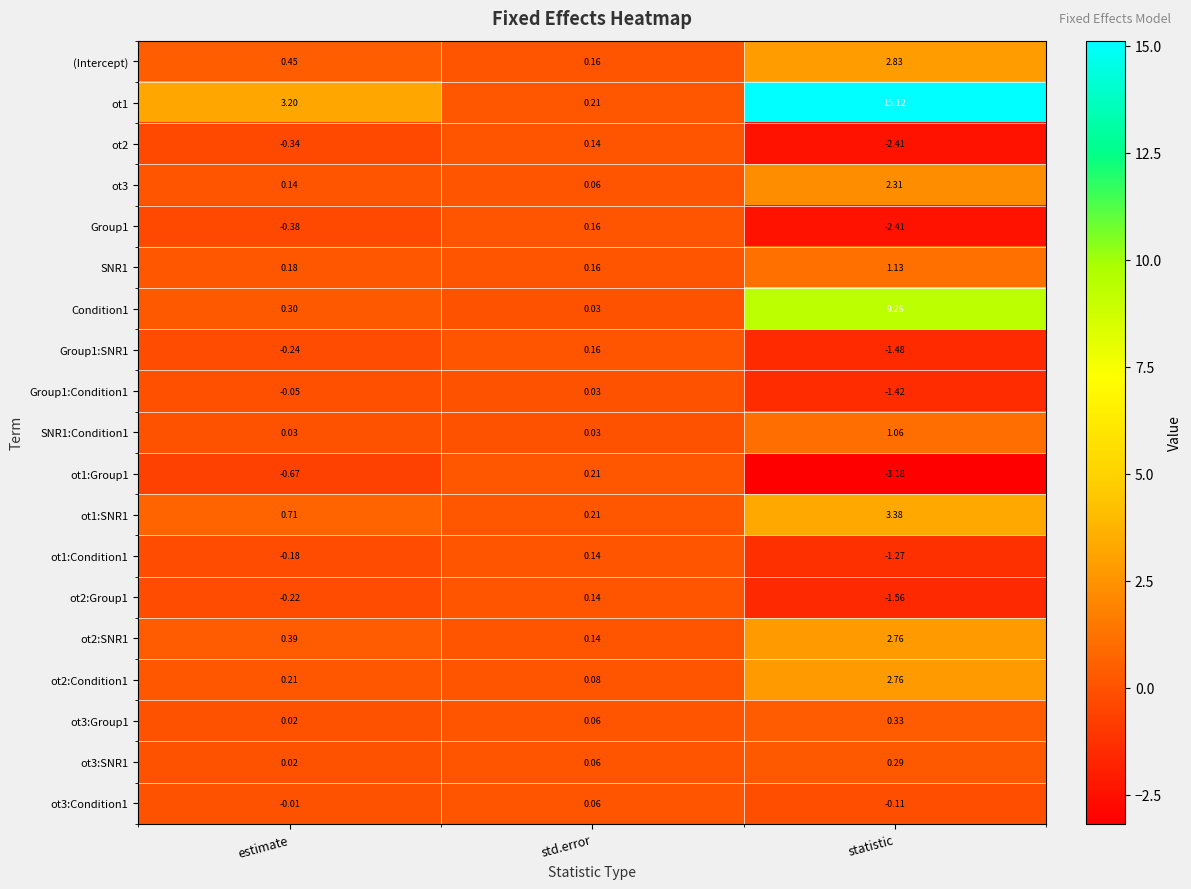

Rank the categories by Condition1 value from highest to lowest.

statistic, estimate, std.error